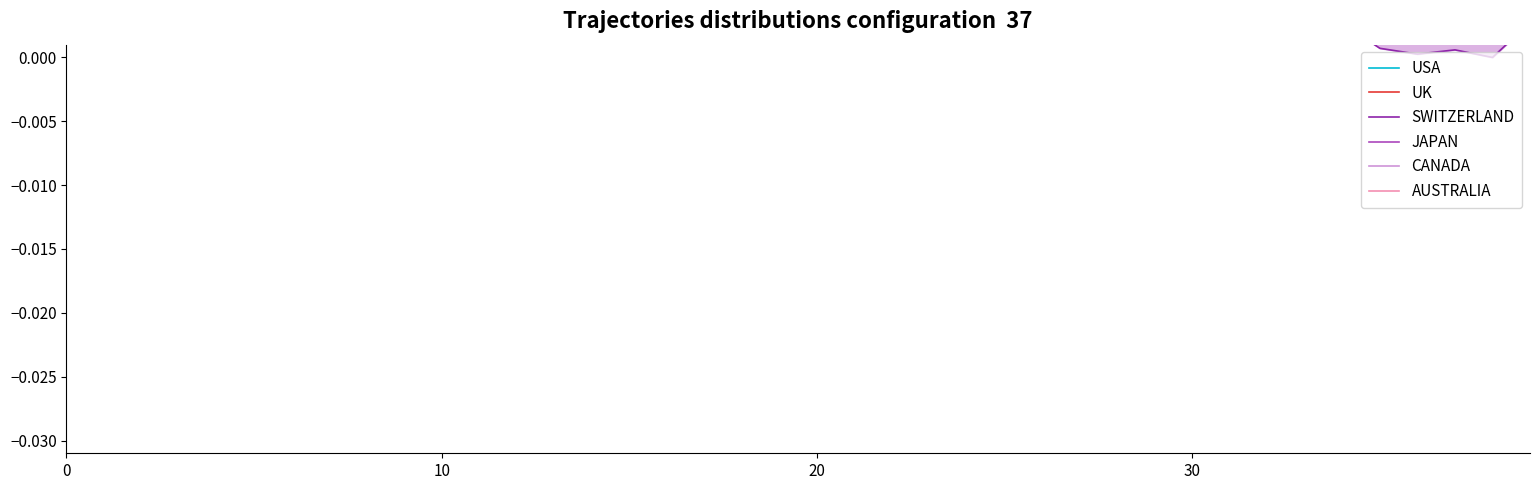

True or false: JAPAN has a value of 0.0 at 9.

False